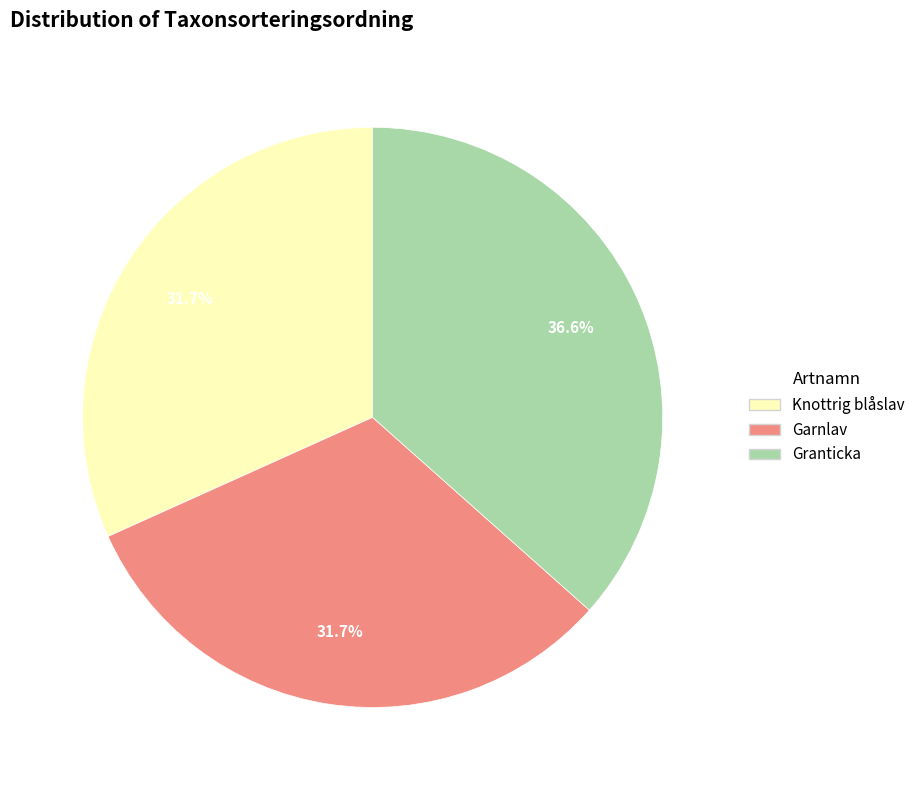

What is the ratio of the value at Knottrig blåslav to the value at Garnlav?

1.0